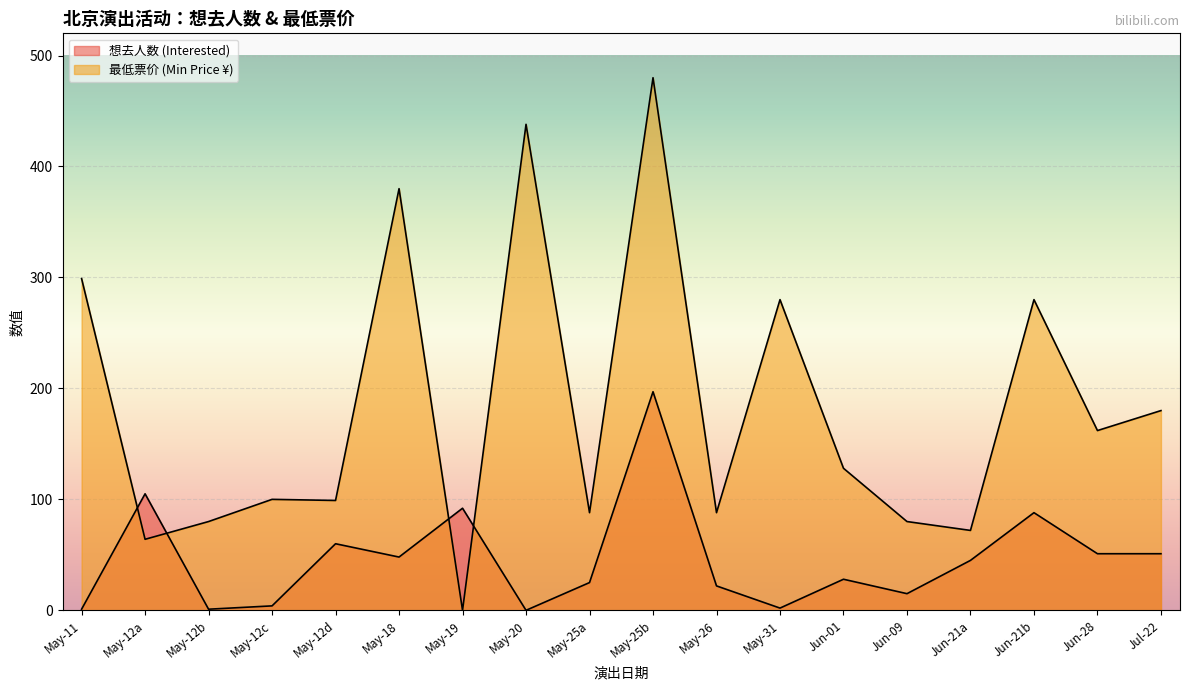

Reading left to right, transcribe all the data shown in this chart.

想去人数 (Interested): 1	105	1	4	60	48	92	0	25	197	22	2	28	15	45	88	51	51
最低票价 (Min Price): 299	64	80	100	99	380	0	438	88	480	88	280	128	80	72	280	162	180